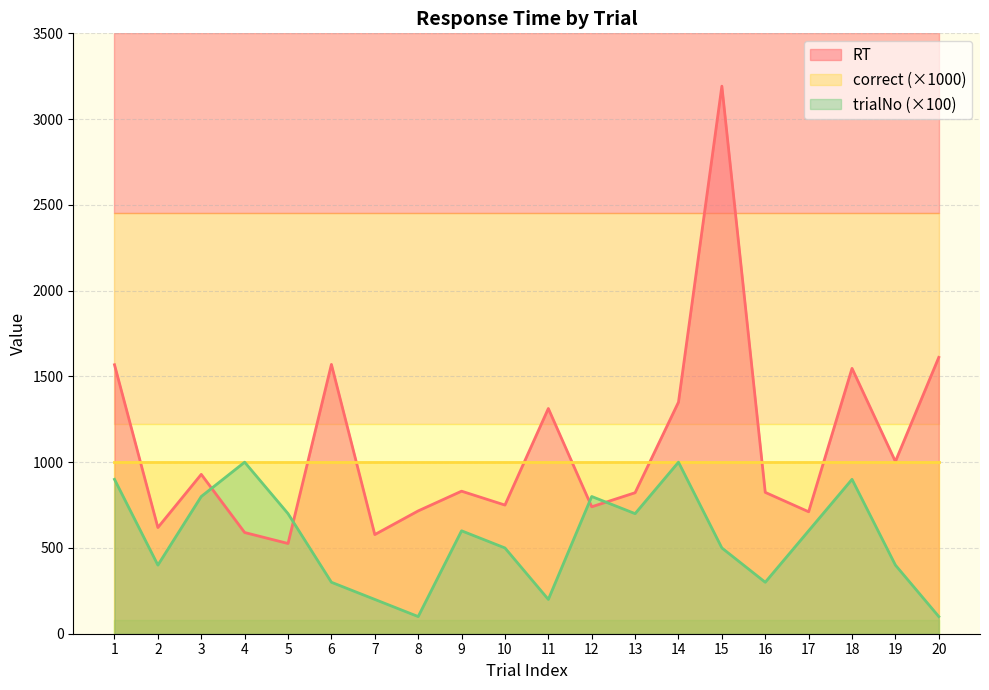

At which label does trialNo reach its peak?

4